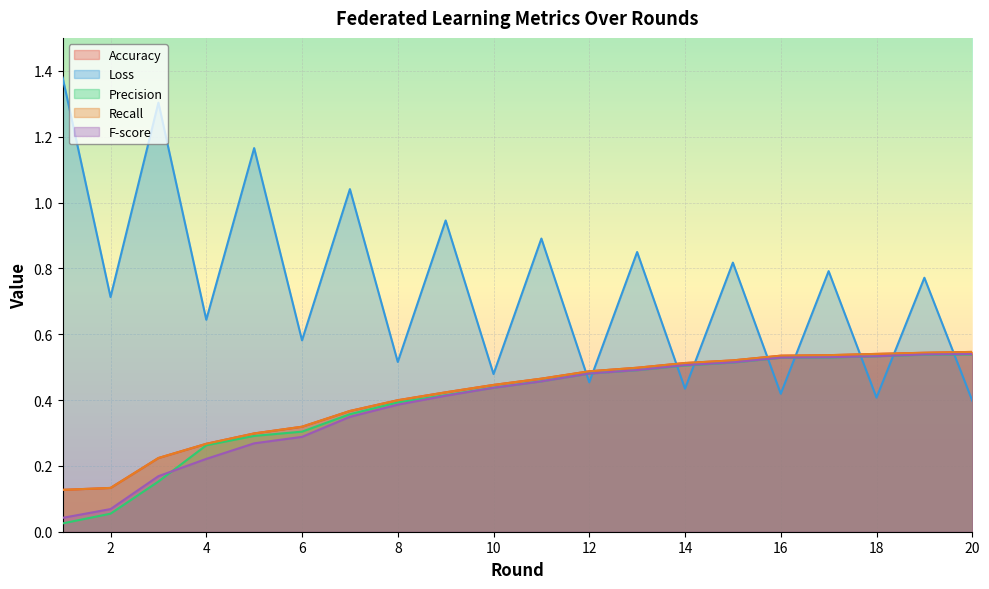

True or false: Precision and F-score cross at least once.

True